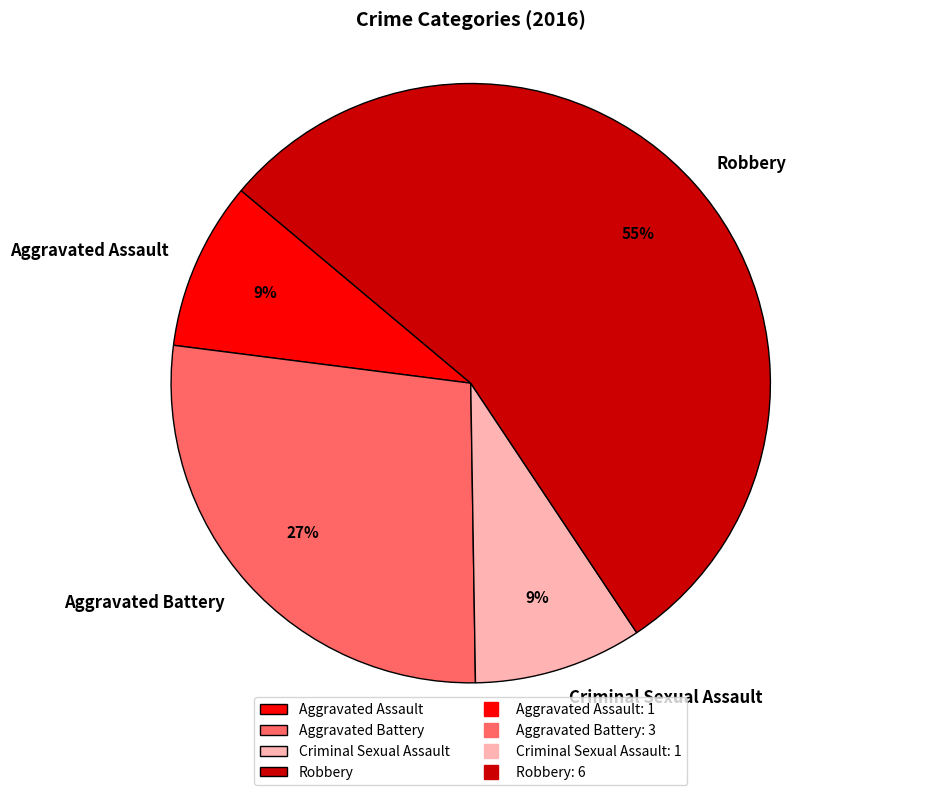

Is it true that Aggravated Battery is 27% of the pie?

True